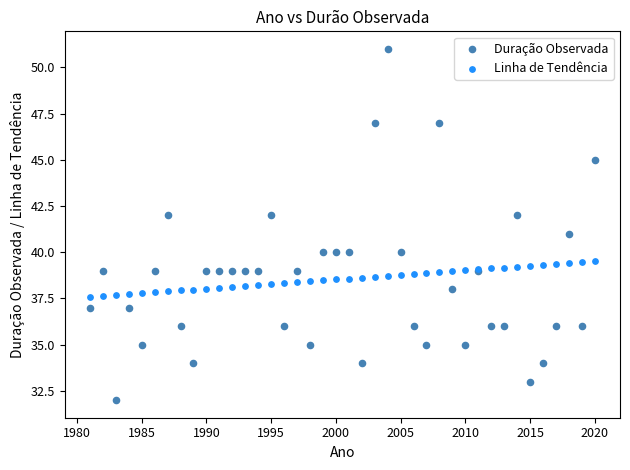

Which series reaches the maximum Y coordinate?

Duração Observada